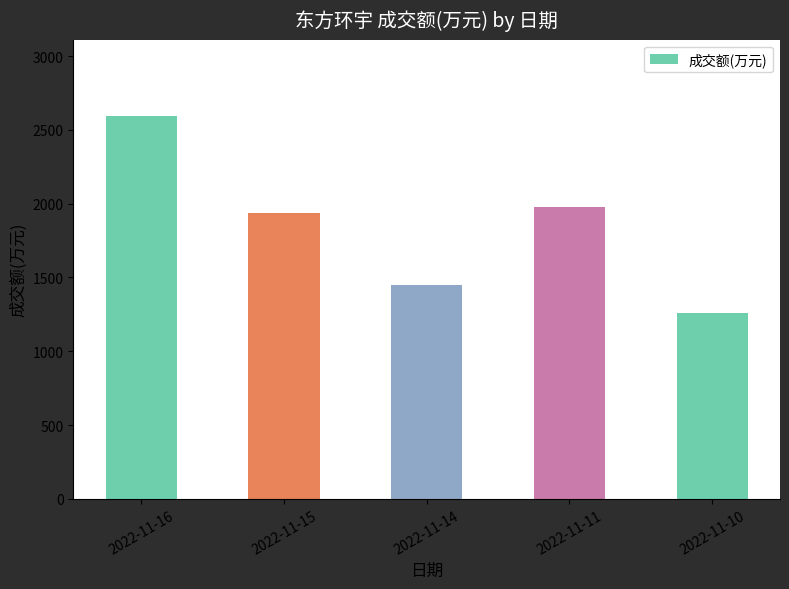

What is the value of the 2nd bar from the left?

1938